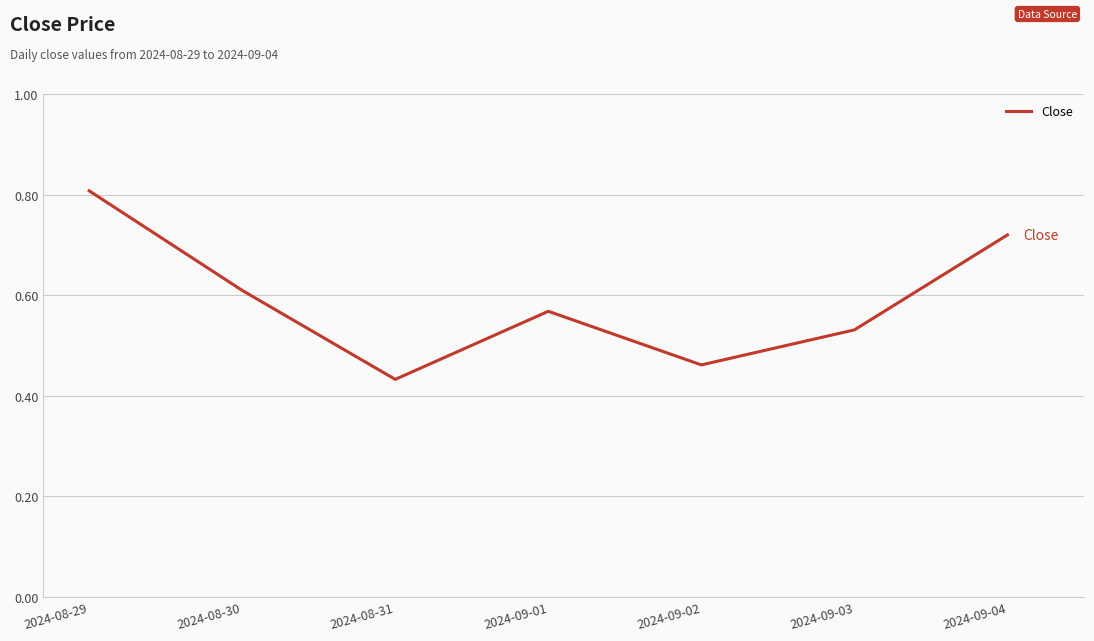

How many lines are shown in the chart?

1